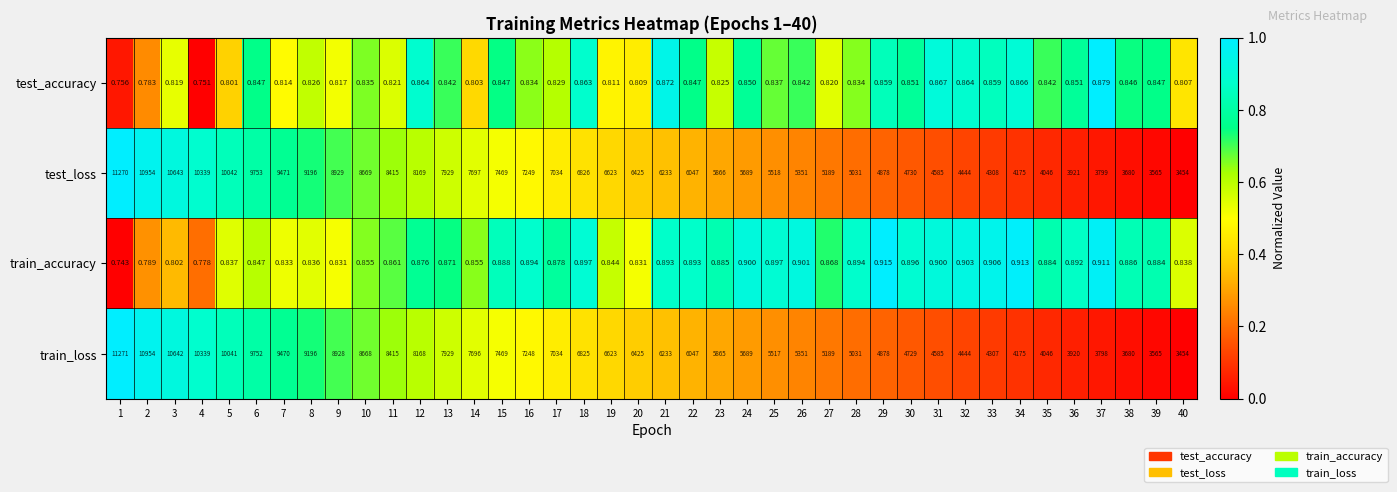

At 9, list the series in order from largest to smallest.

test_loss, train_loss, train_accuracy, test_accuracy